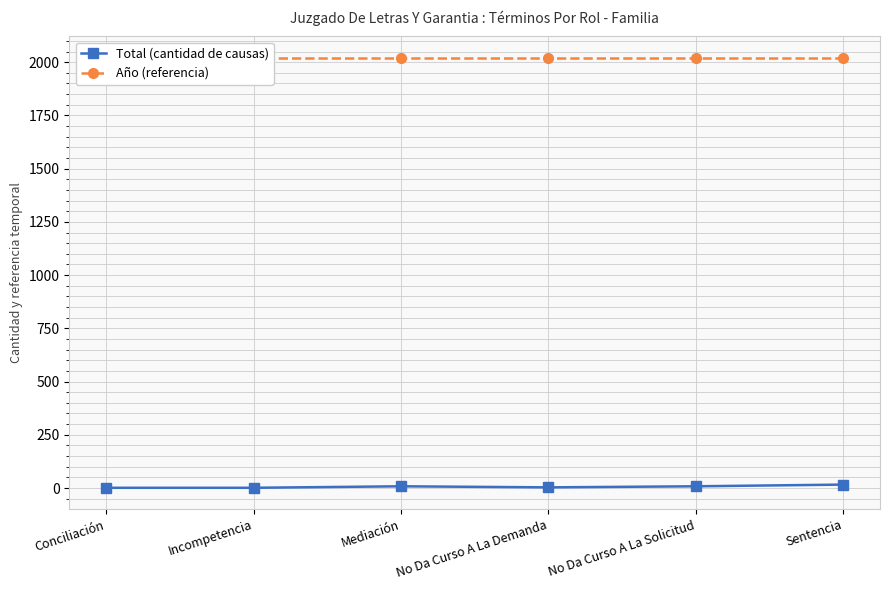

Reading left to right, what are all the values shown in this chart?

Total (cantidad de causas): Conciliación=1	Incompetencia=1	Mediación=8	No Da Curso A La Demanda=3	No Da Curso A La Solicitud=8	Sentencia=16
Año (referencia): Conciliación=2020	Incompetencia=2020	Mediación=2020	No Da Curso A La Demanda=2020	No Da Curso A La Solicitud=2020	Sentencia=2020